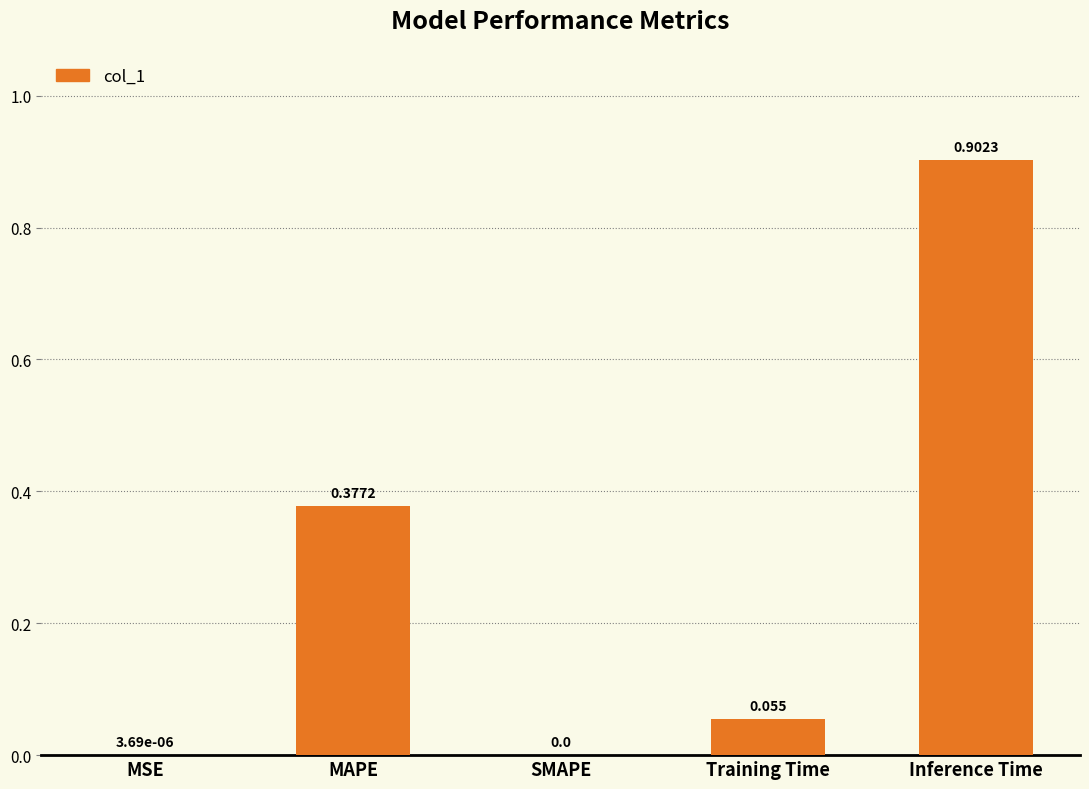

Between MSE and MAPE, which is larger?

MAPE